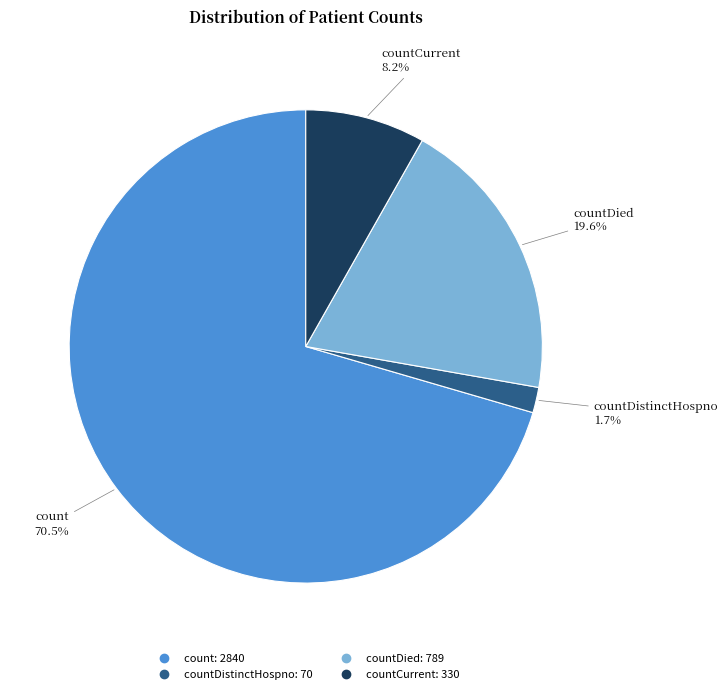

Is there a majority slice in this chart?

Yes